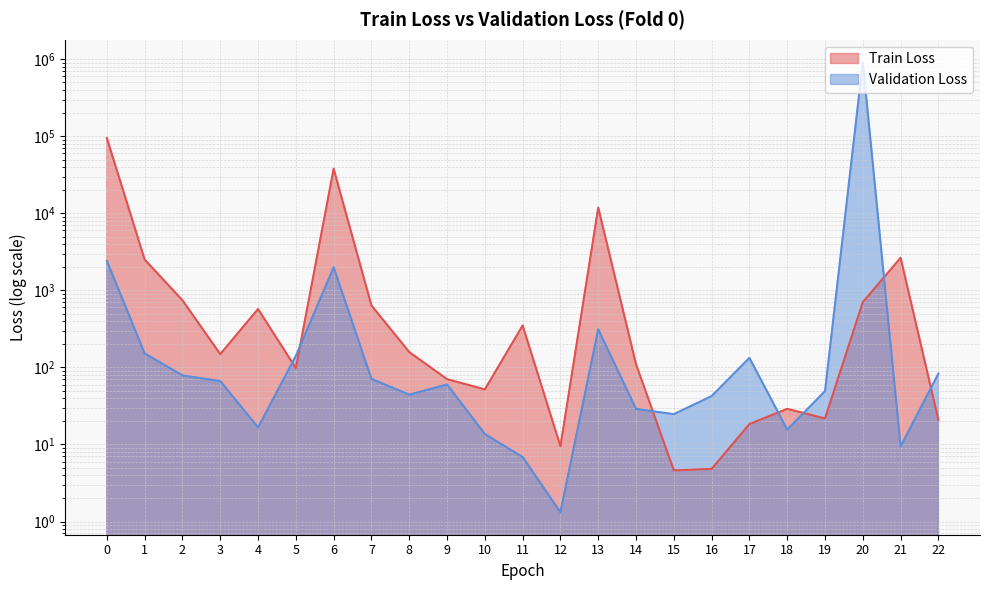

True or false: Train Loss and Validation Loss cross at least once.

True